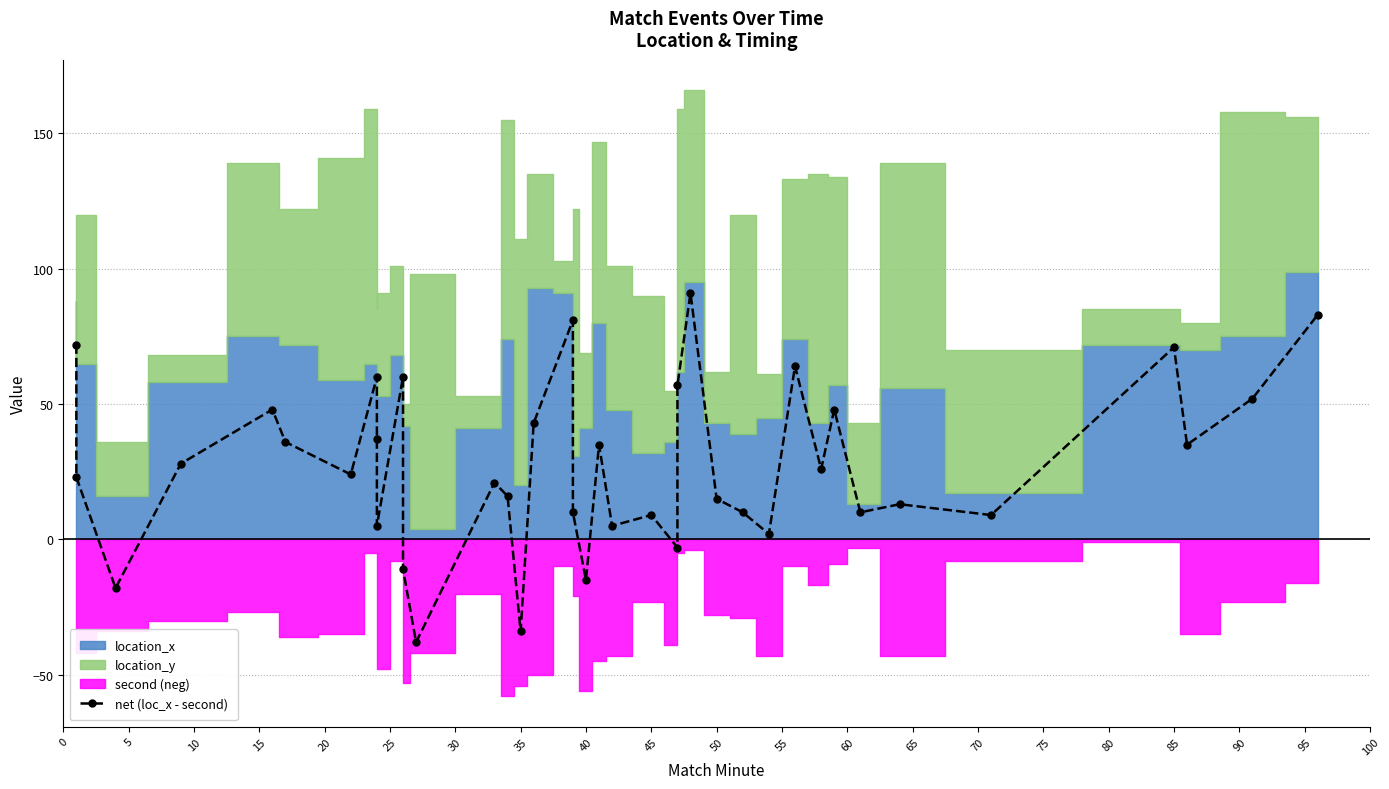

How many values are below 24?

19